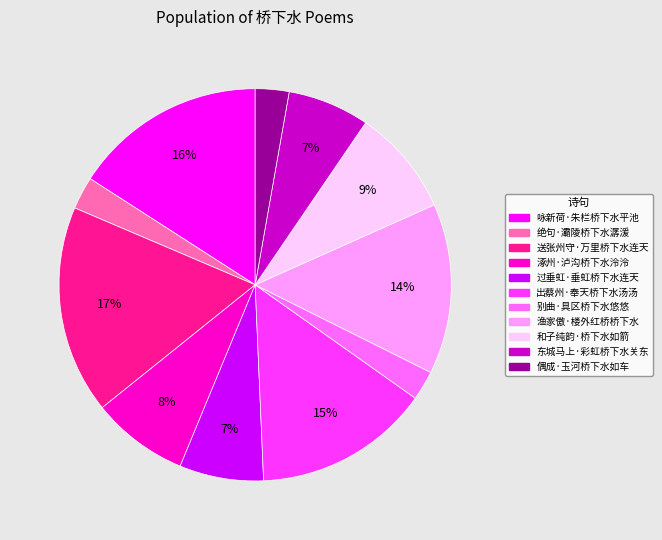

The 送张州守·万里桥下水连天 slice represents 17% of the pie. True or false?

True